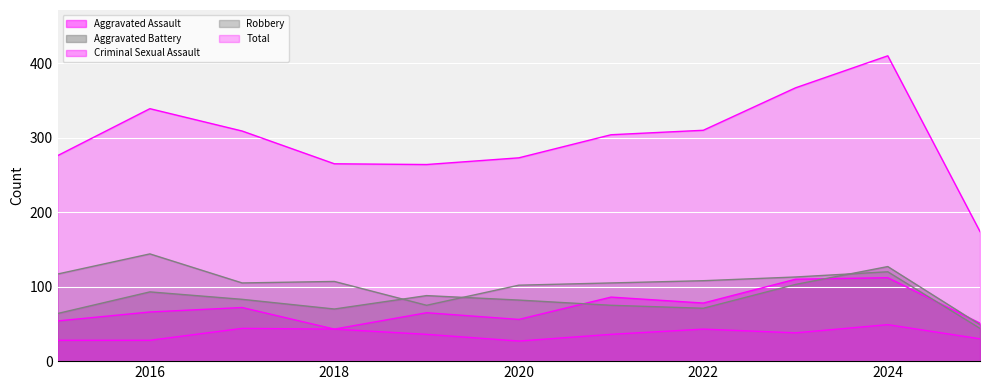

Where does the Aggravated Assault series first go above 66?

2017